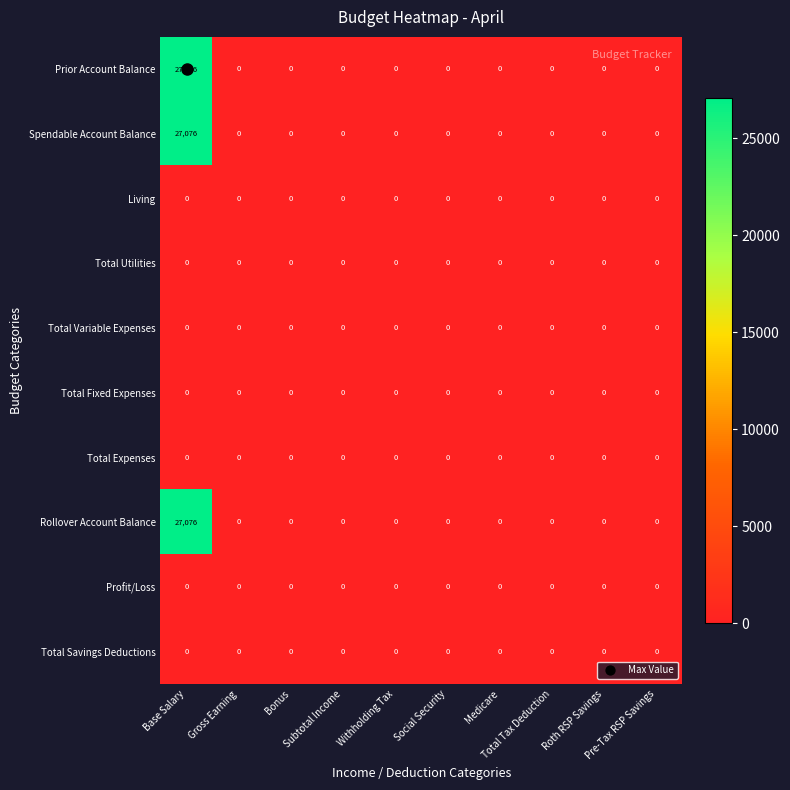

How many data points does each series have?

10